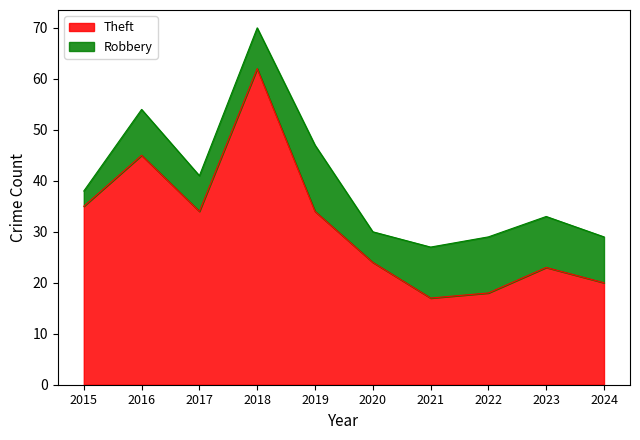

Does the chart display data point markers on the line(s)?

No